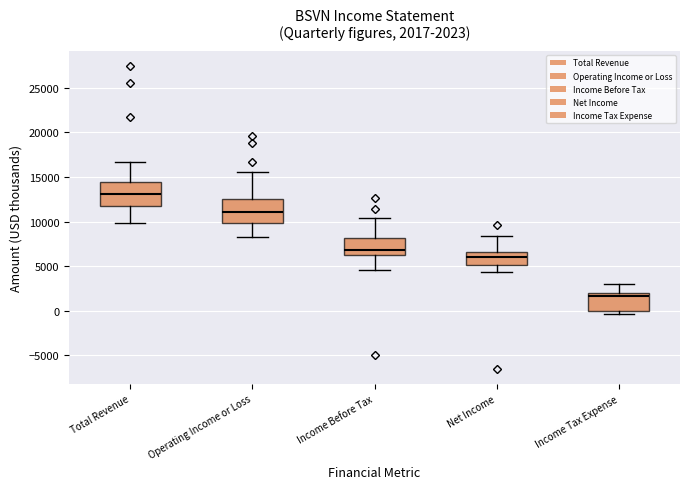

Which box's median line is the lowest?

Income Tax Expense